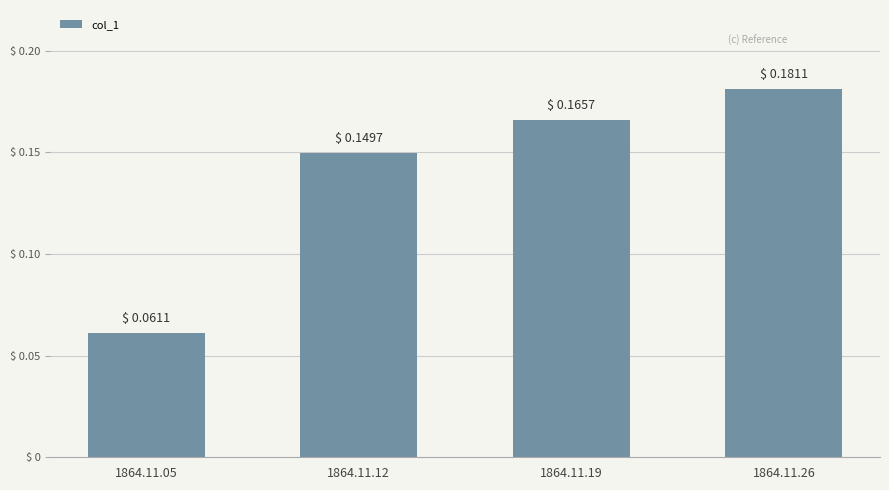

How many values are between 0 and 1?

4